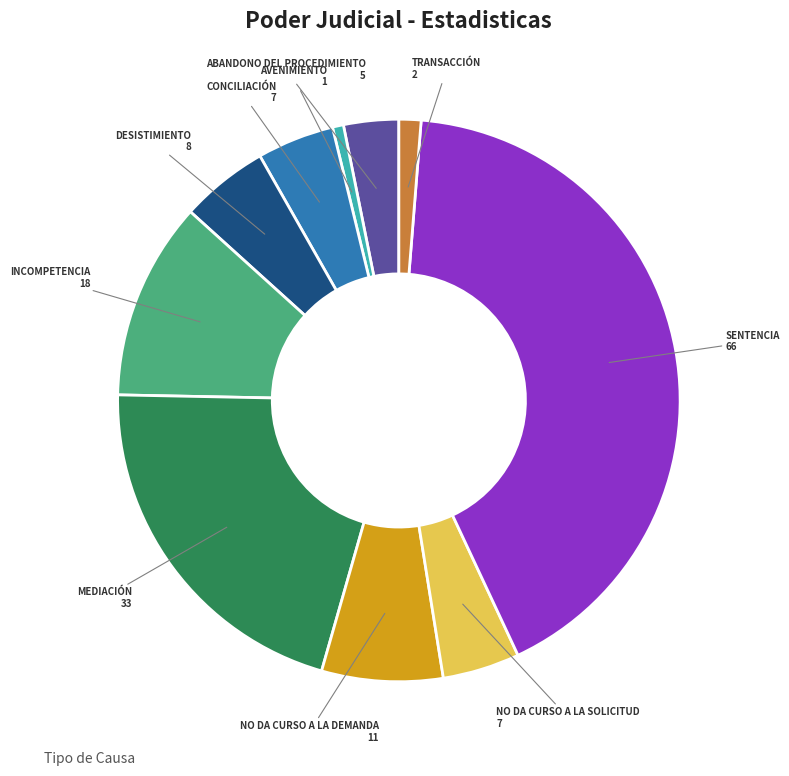

Is there any slice that represents more than half of the pie?

No